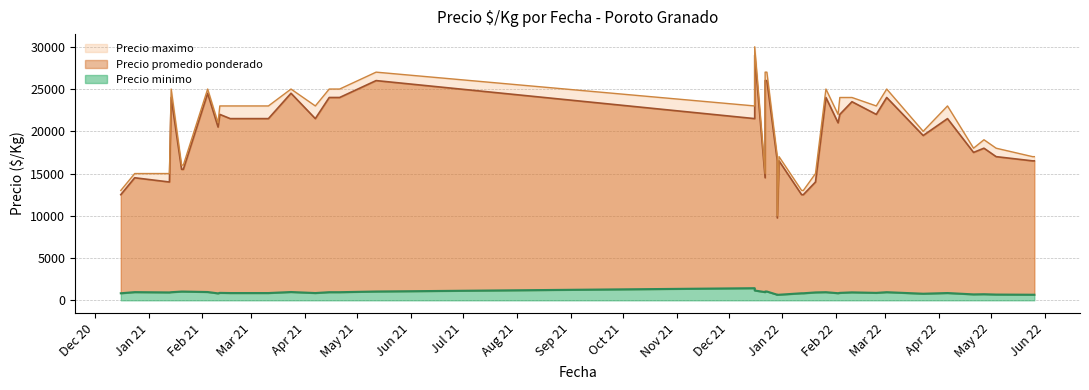

How many data points does each series have?

40